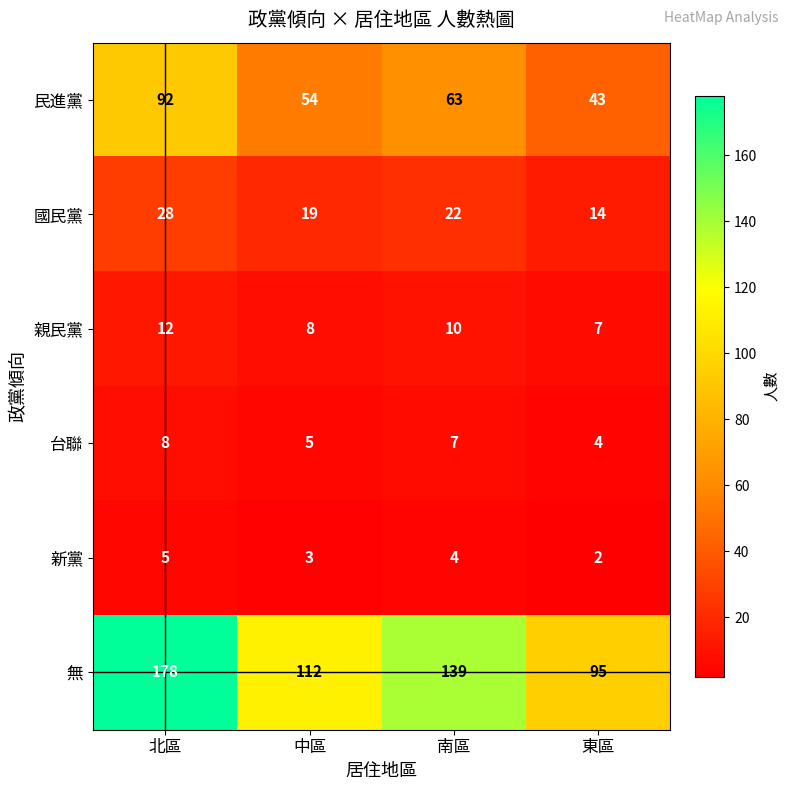

At how many categories does at least one series exceed 101?

3